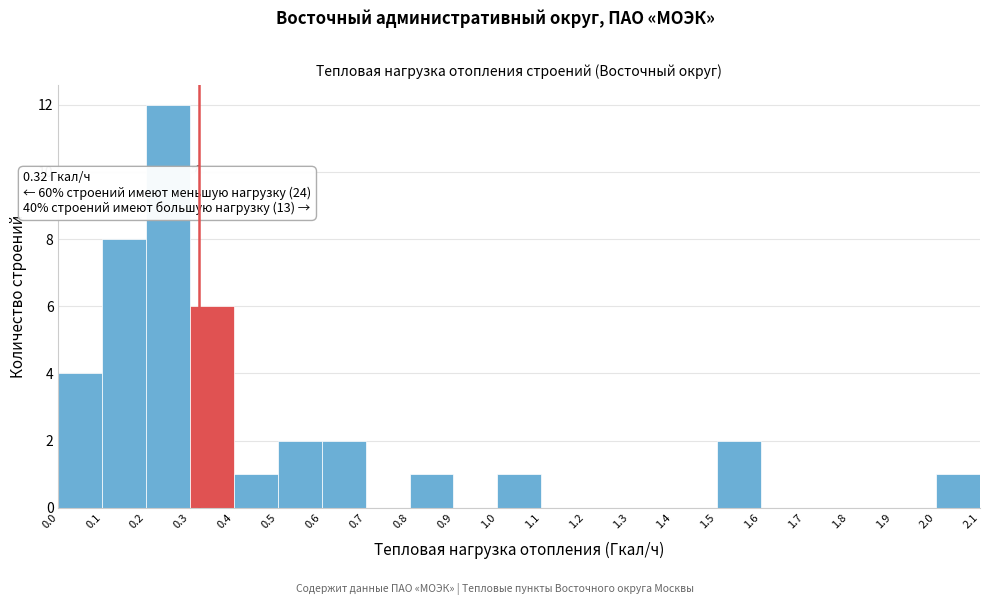

Over which range of the x-axis is the bar tallest?

0.2 to 0.3